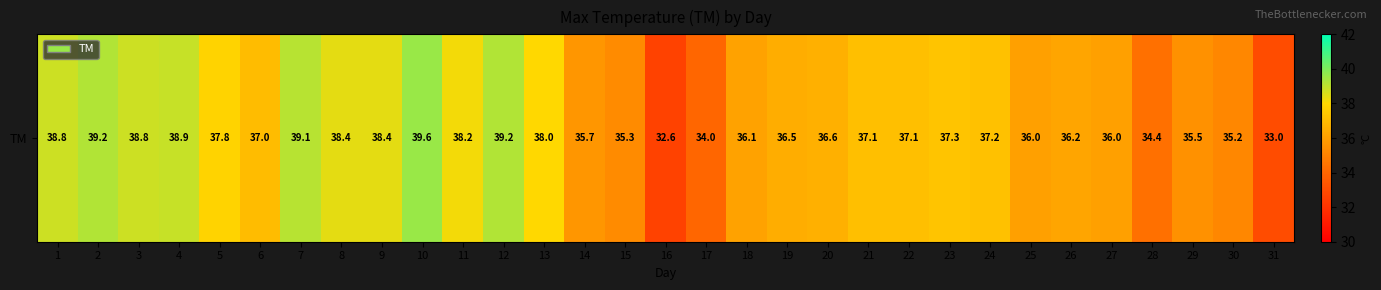

True or false: the data shows 23.7 at 20.

False